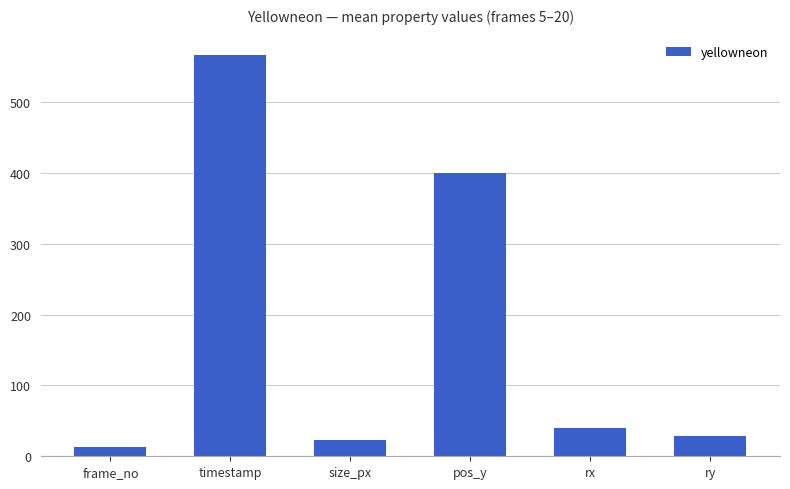

What is the average value?

178.4